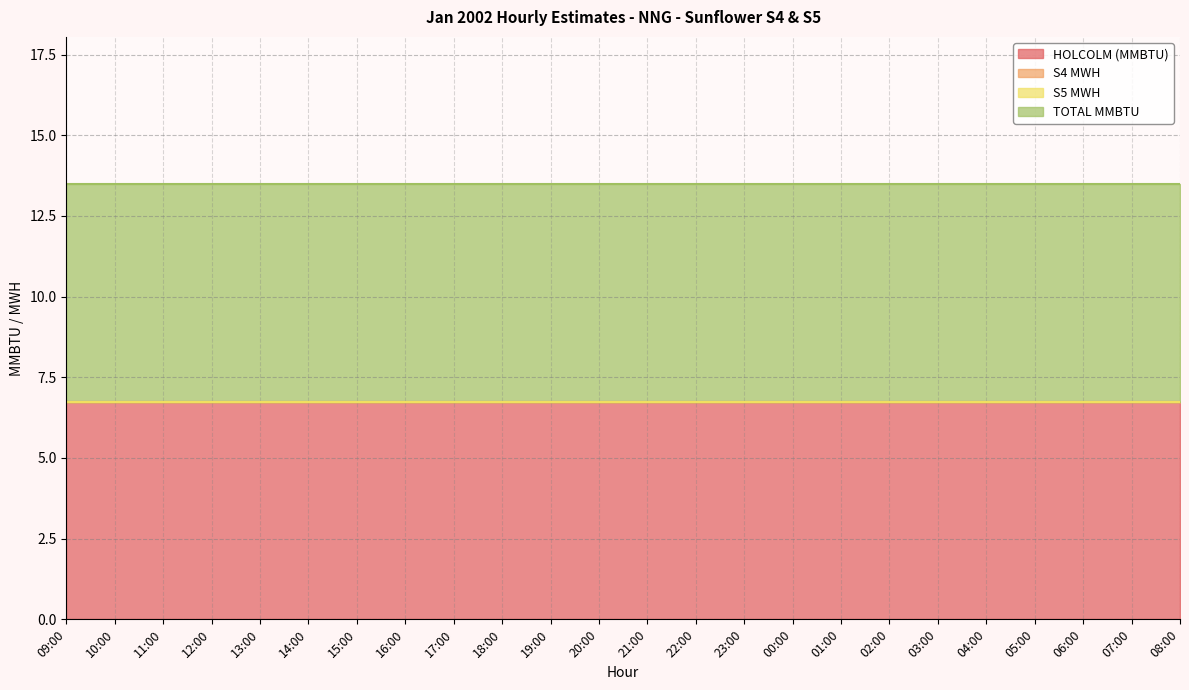

Is the value of HOLCOLM (MMBTU) at 11:00 greater than the value of TOTAL MMBTU at 14:00?

No